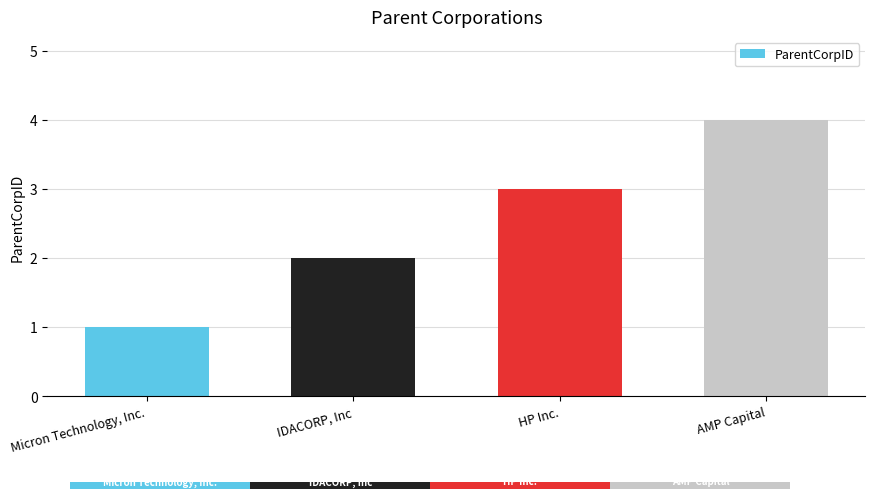

Where is the data nearest to the value 2?

IDACORP, Inc